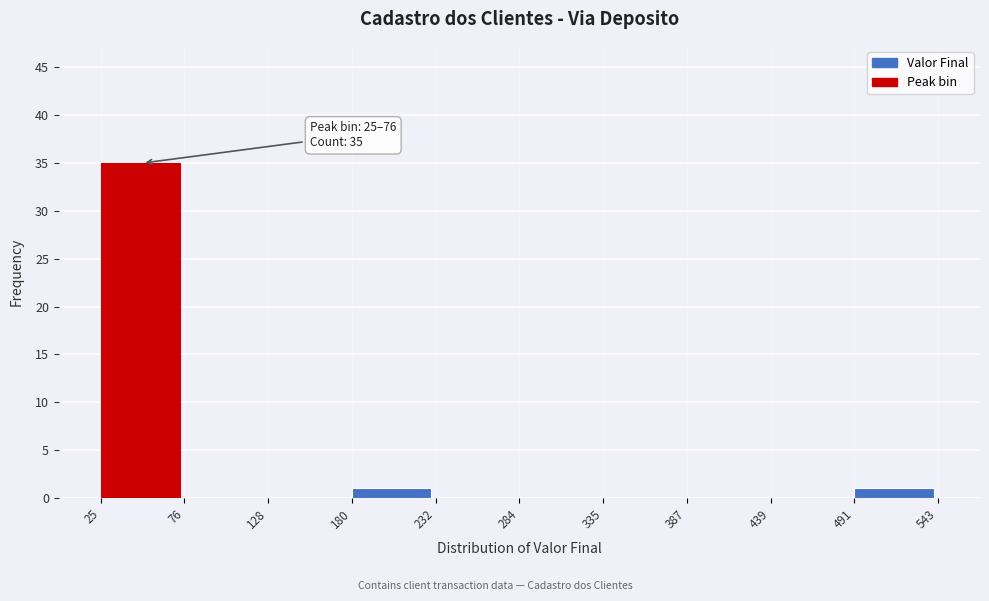

Over which range of the x-axis is the bar tallest?

25 to 76